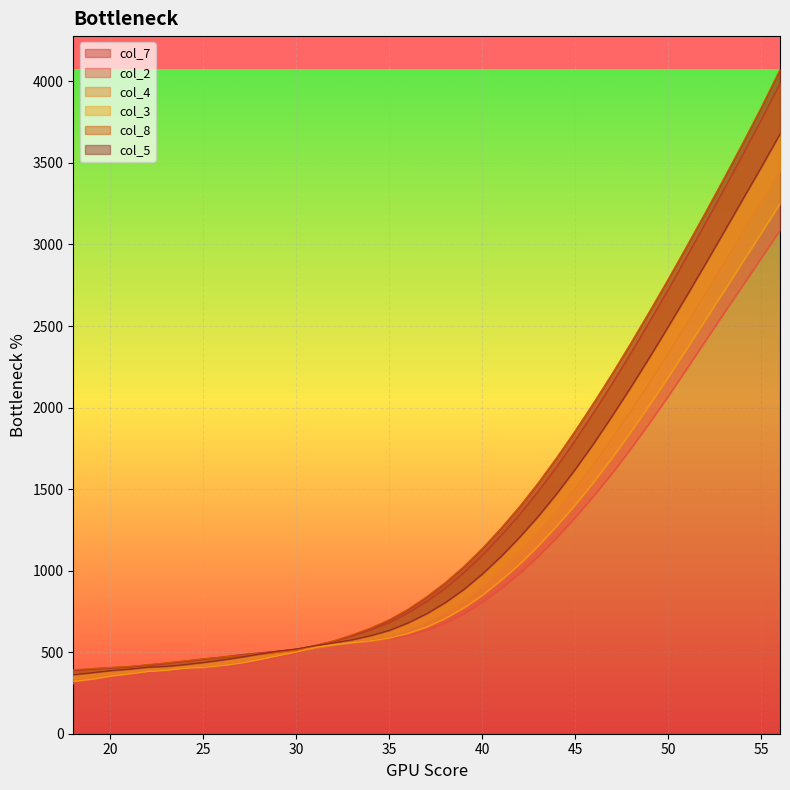

What is the minimum value for col_7?

388